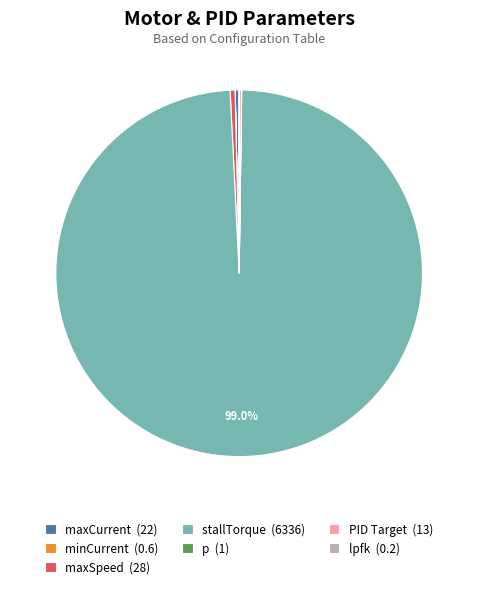

Which slice is the largest?

stallTorque (6336)